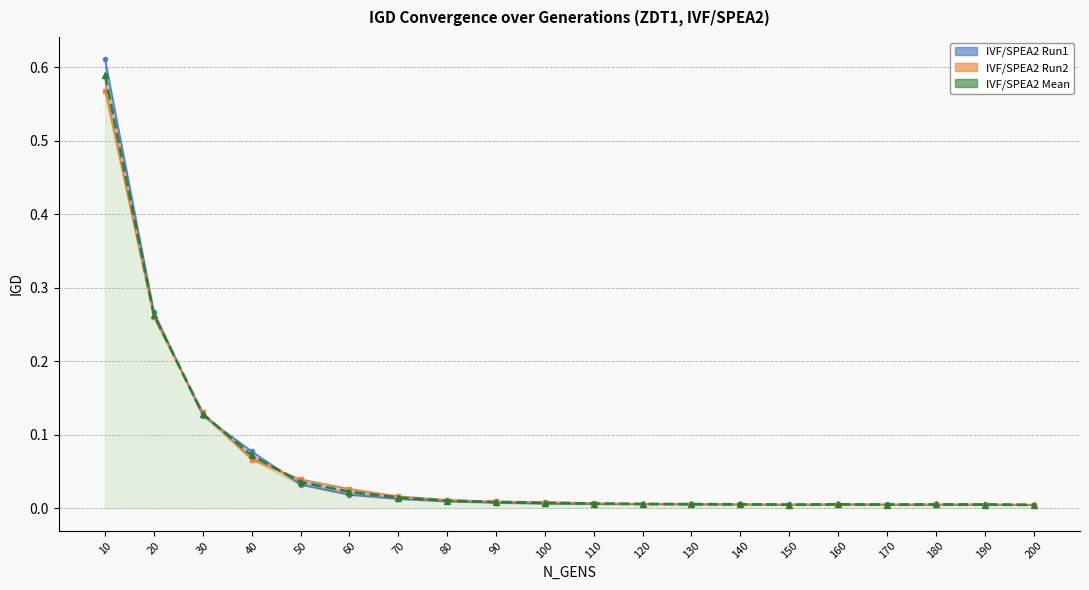

What is the difference between the second highest and minimum values in the IVF/SPEA2 Mean series?

0.3